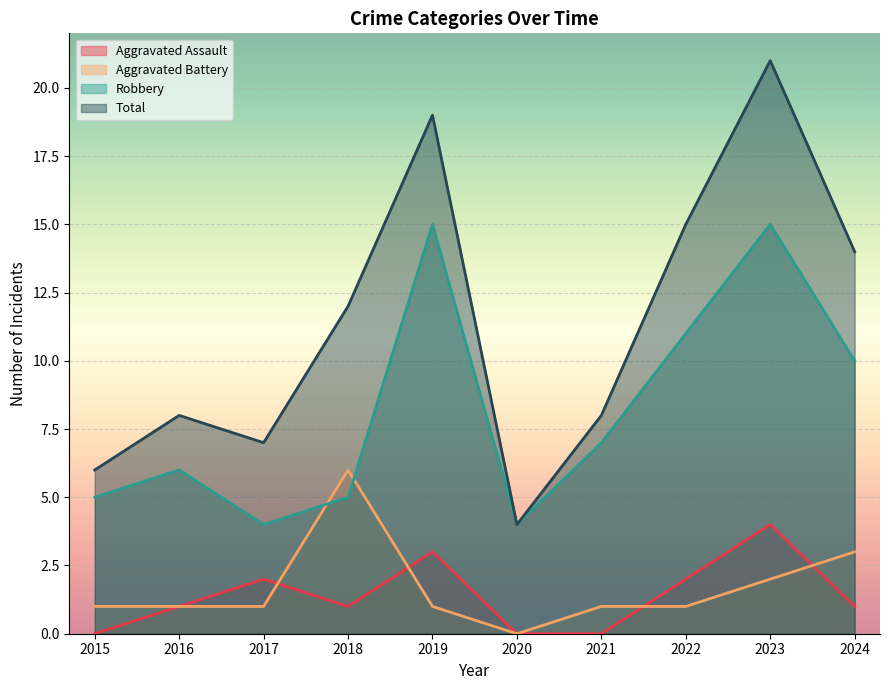

Reading left to right, extract all data points from this chart.

Aggravated Assault: 0	1	2	1	3	0	0	2	4	1
Aggravated Battery: 1	1	1	6	1	0	1	1	2	3
Robbery: 5	6	4	5	15	4	7	11	15	10
Total: 6	8	7	12	19	4	8	15	21	14